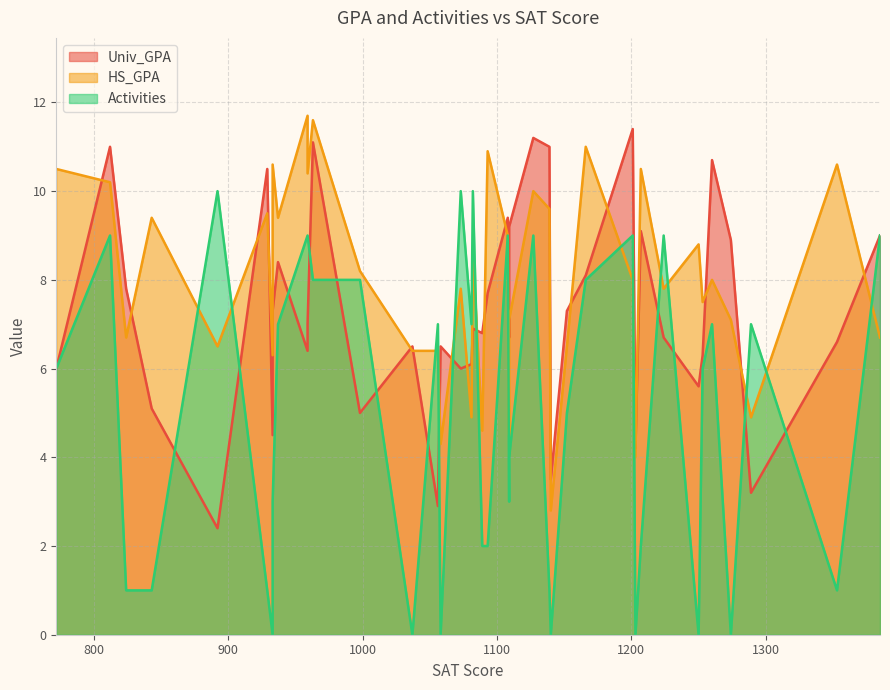

True or false: Univ_GPA and Activities cross at least once.

True